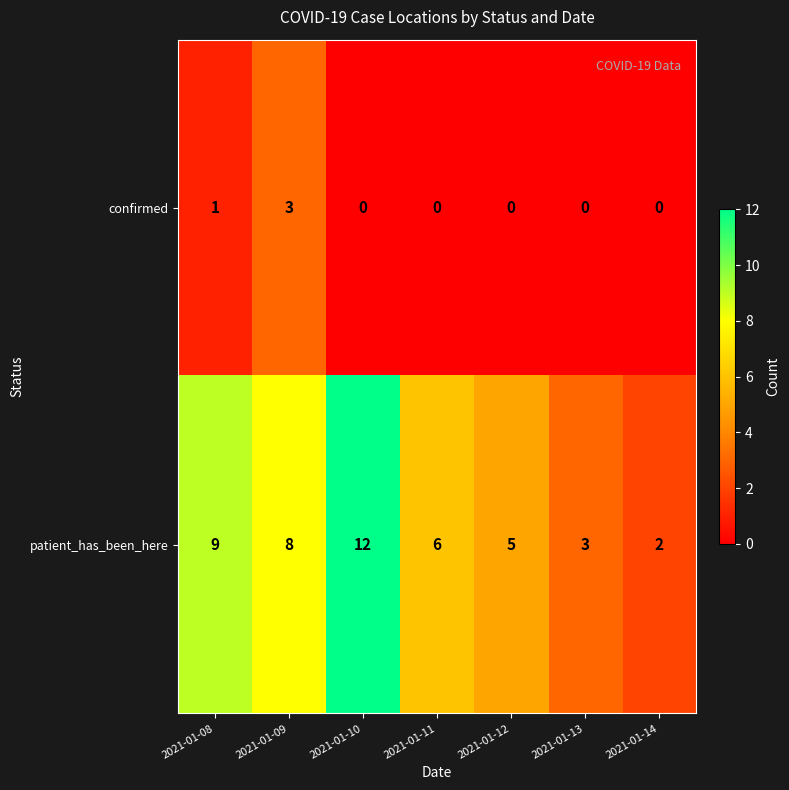

What is the difference between the second highest and second lowest values in the patient_has_been_here series?

6